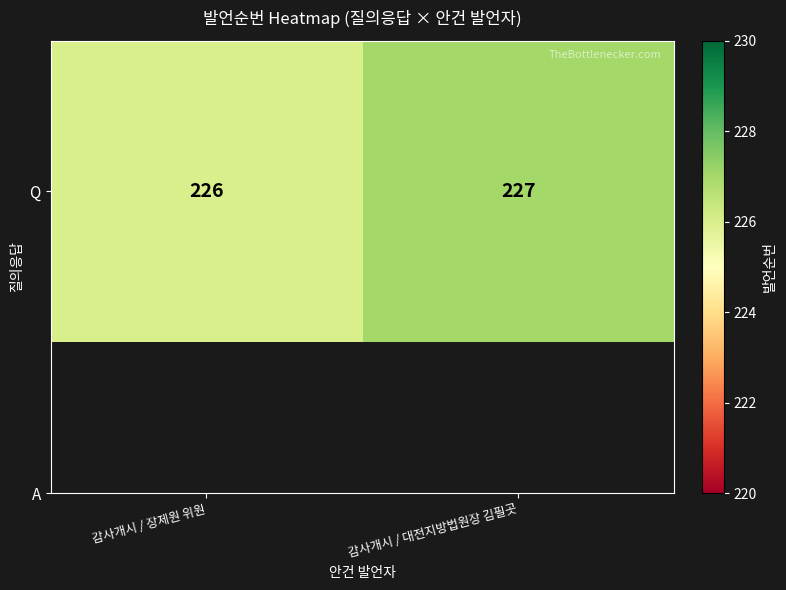

The chart shows a value of 389 at 감사개시 / 장제원 위원. True or false?

False